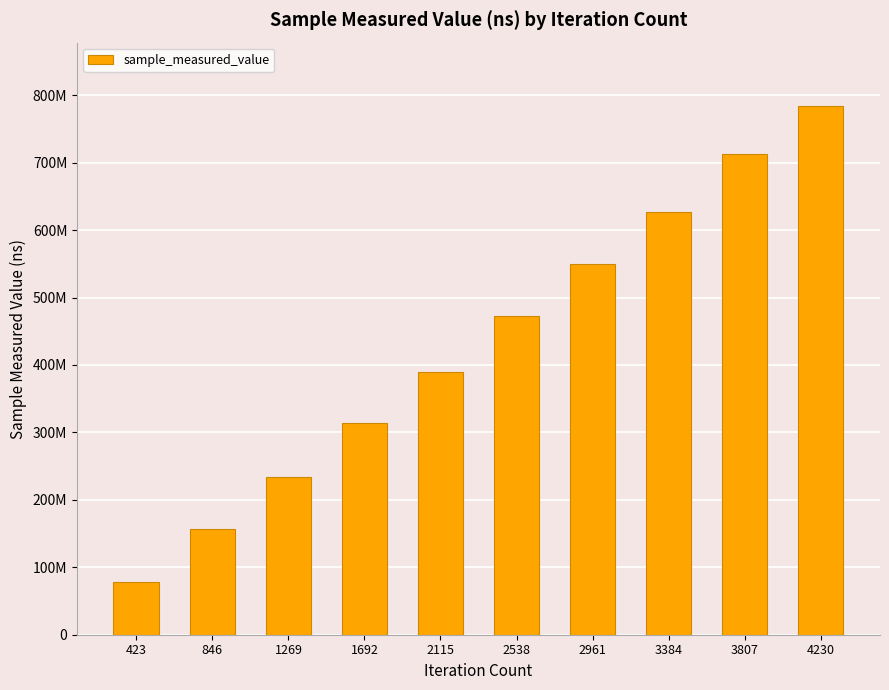

At which label is the value closest to 430941817?

2115